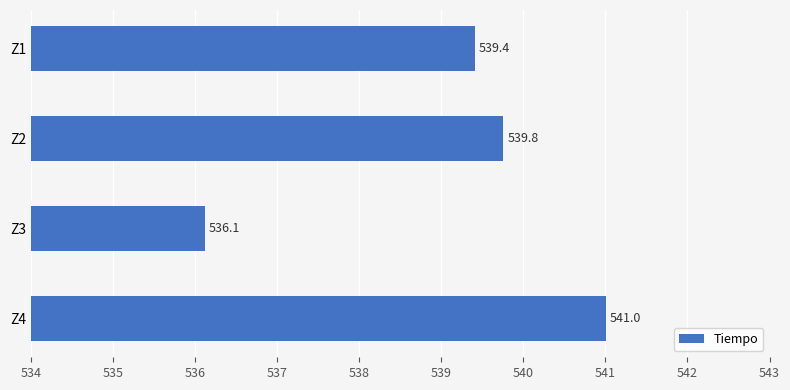

The chart shows a value of 536.1 at Z3. True or false?

True